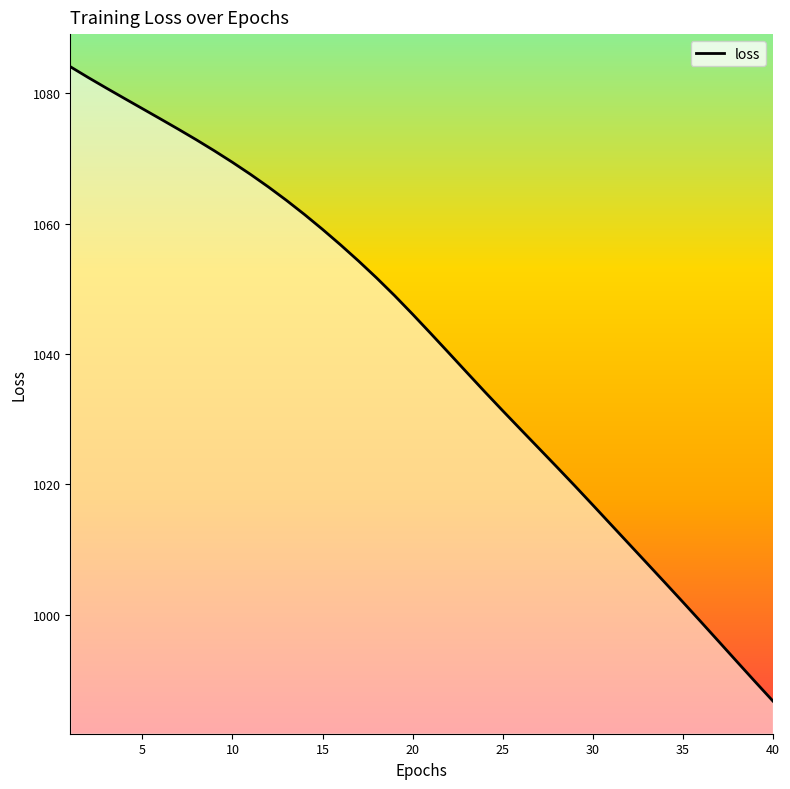

What is the sum of all values?

41646.8